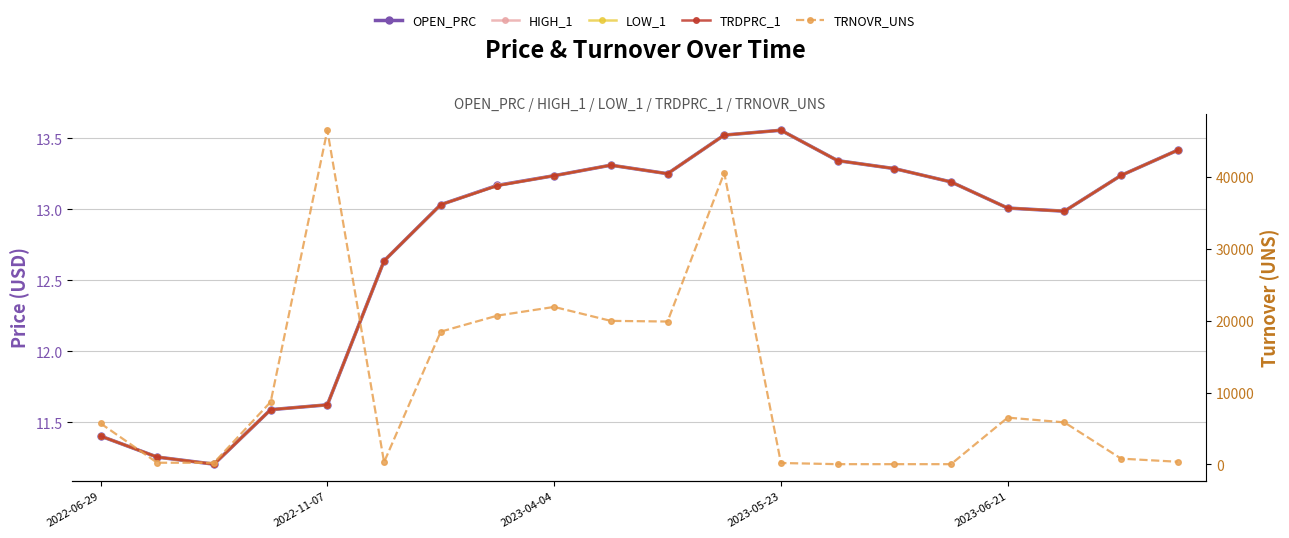

Where does the TRDPRC_1 series first go above 13?

6